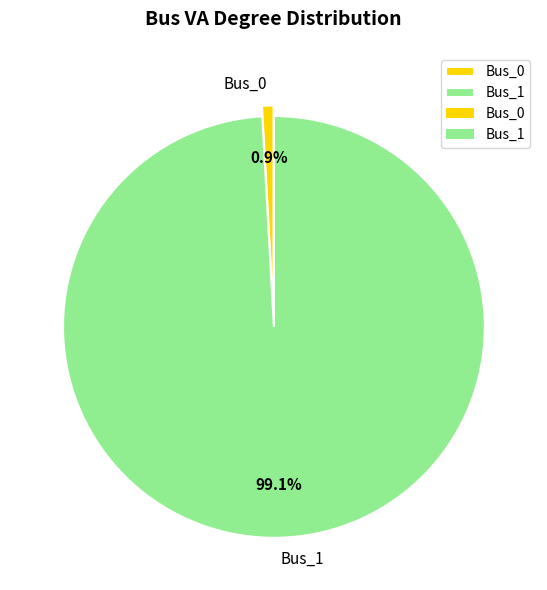

What is the majority slice?

Bus_1